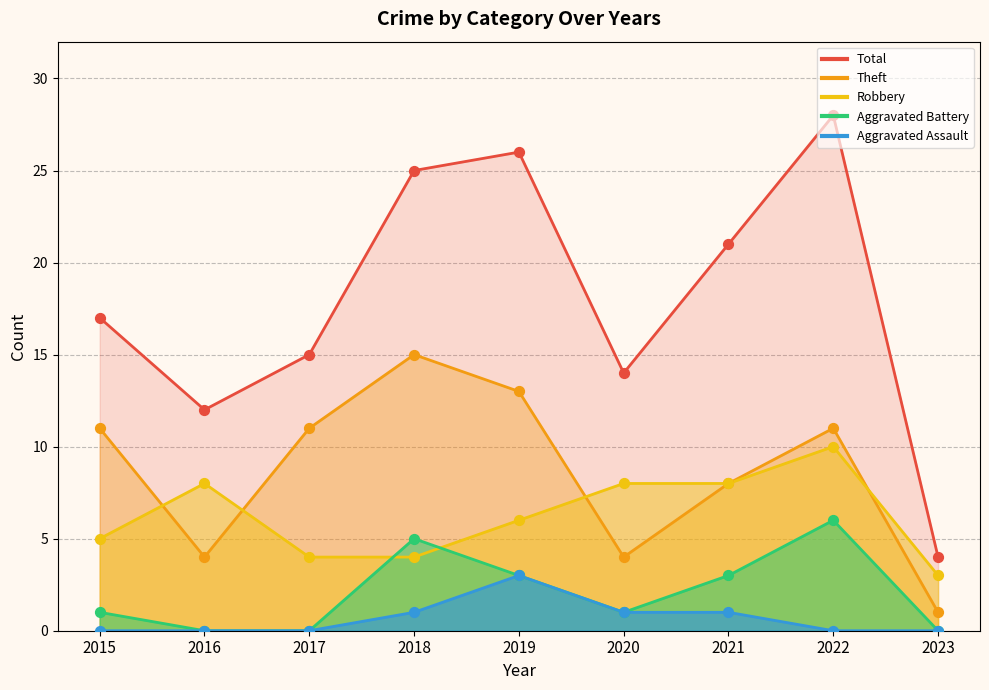

Is the value of Total at 2016 greater than the value of Aggravated Battery at 2017?

Yes